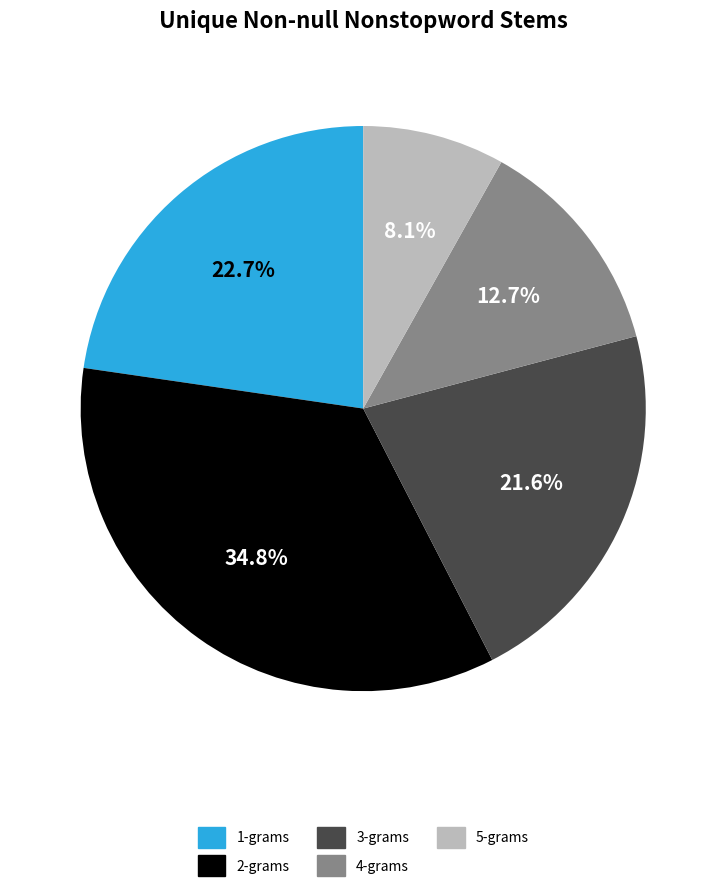

Is it true that 5-grams is 8% of the pie?

True